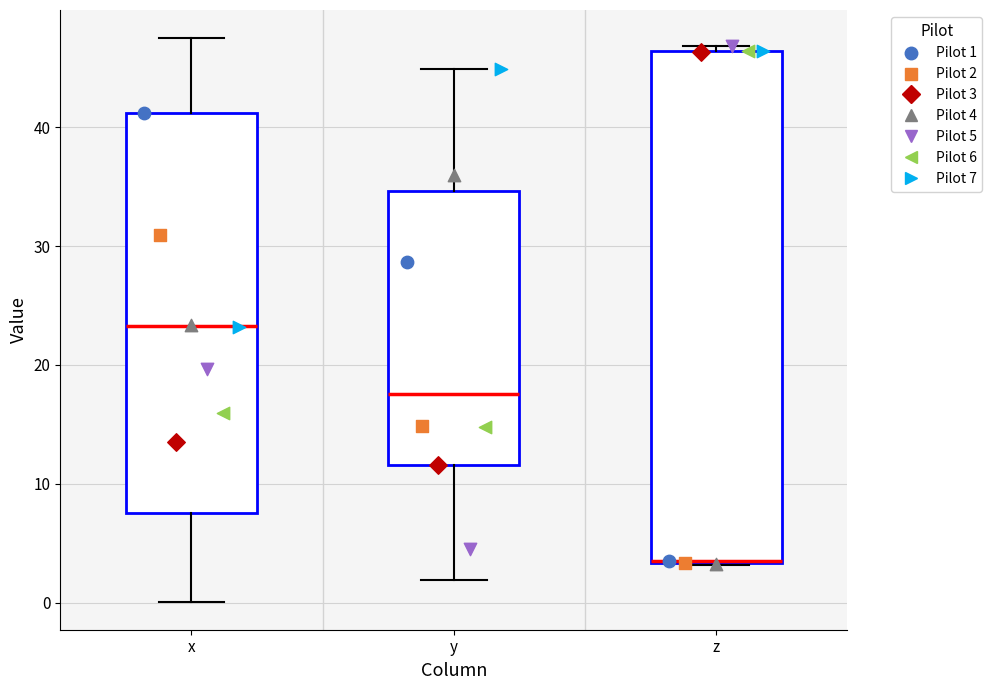

Comparing the boxes themselves (not the whiskers), which one is the tallest?

z